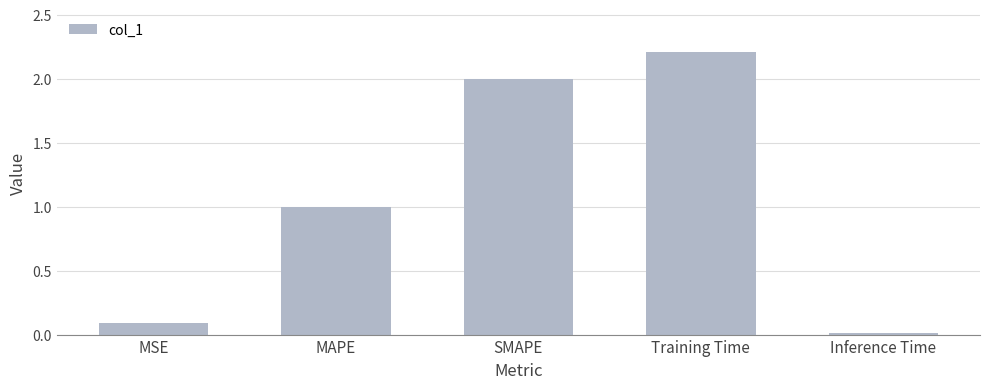

List the labels in order of value, largest first.

Training Time, SMAPE, MAPE, MSE, Inference Time